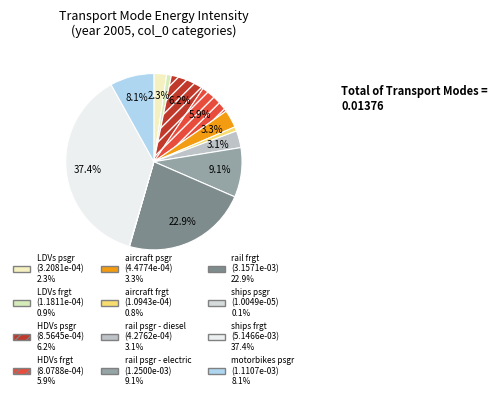

True or false: ships frgt accounts for 37% of the total.

True